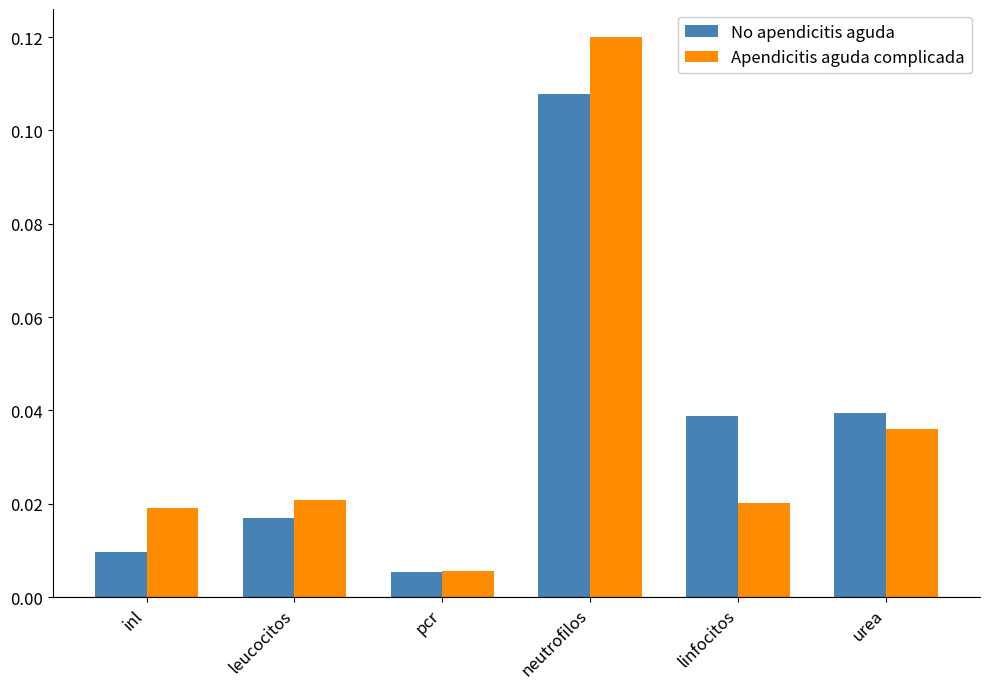

Is the value of No apendicitis aguda at inl greater than the value of Apendicitis aguda complicada at inl?

No